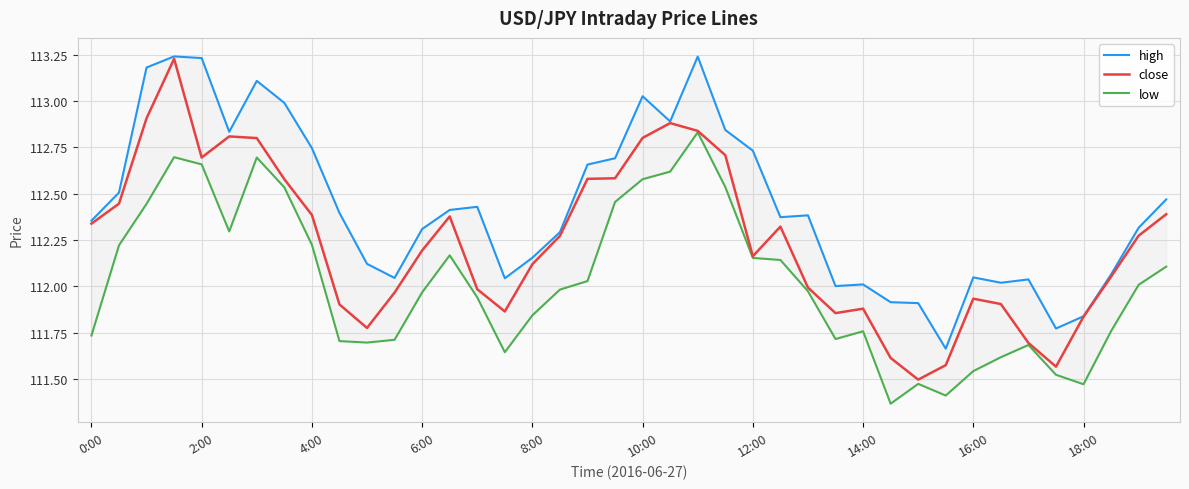

Is it true that close equals 112.0 at 26?

True